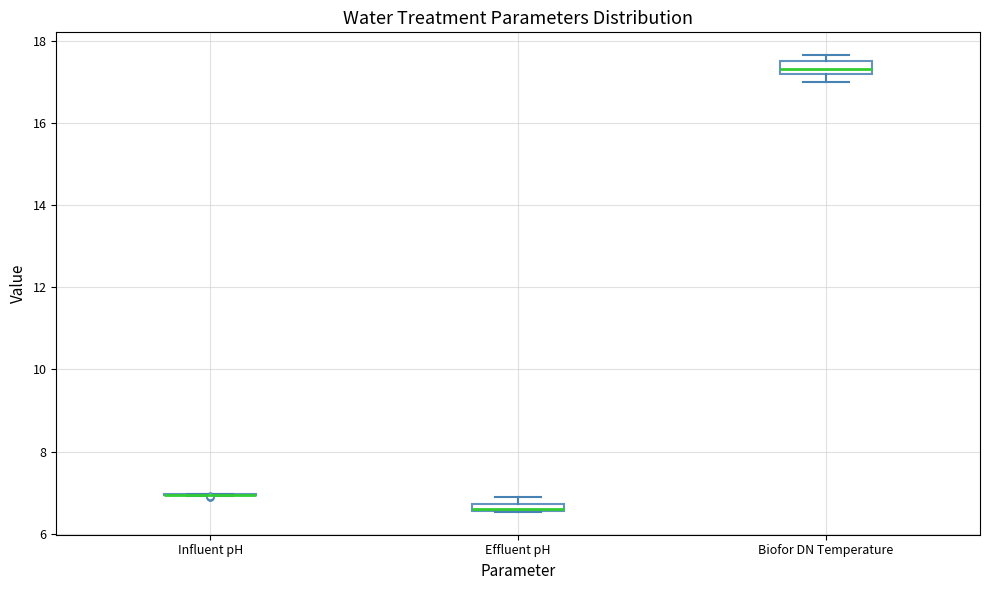

Where is the lower edge of the box for Biofor DN Temperature on the y-axis? The values are not printed on the chart, so give them approximately, as read against the axis.

17.2